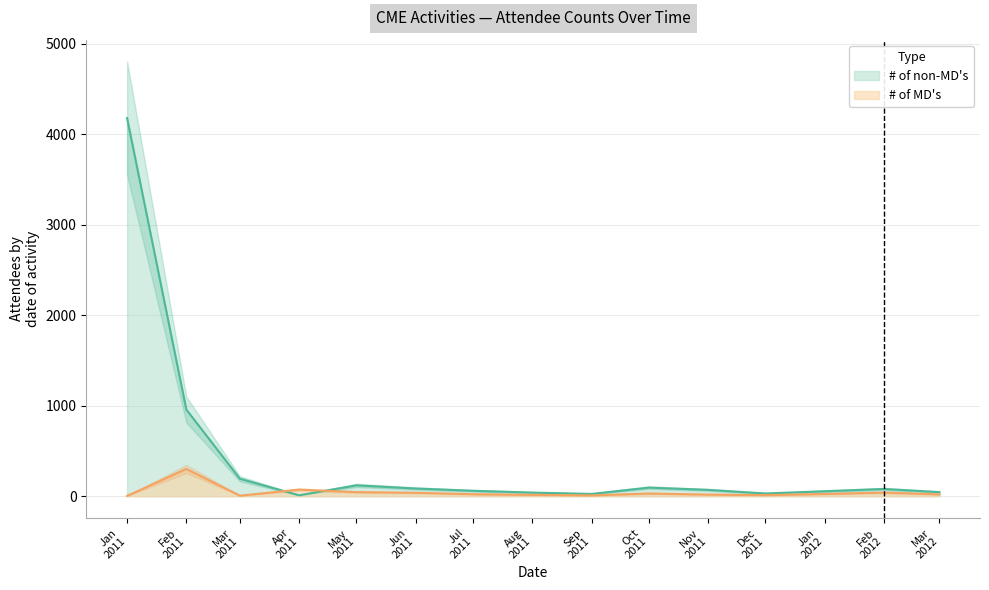

Rank the series by their average value, from highest to lowest.

# of non-MD s, # of MD s